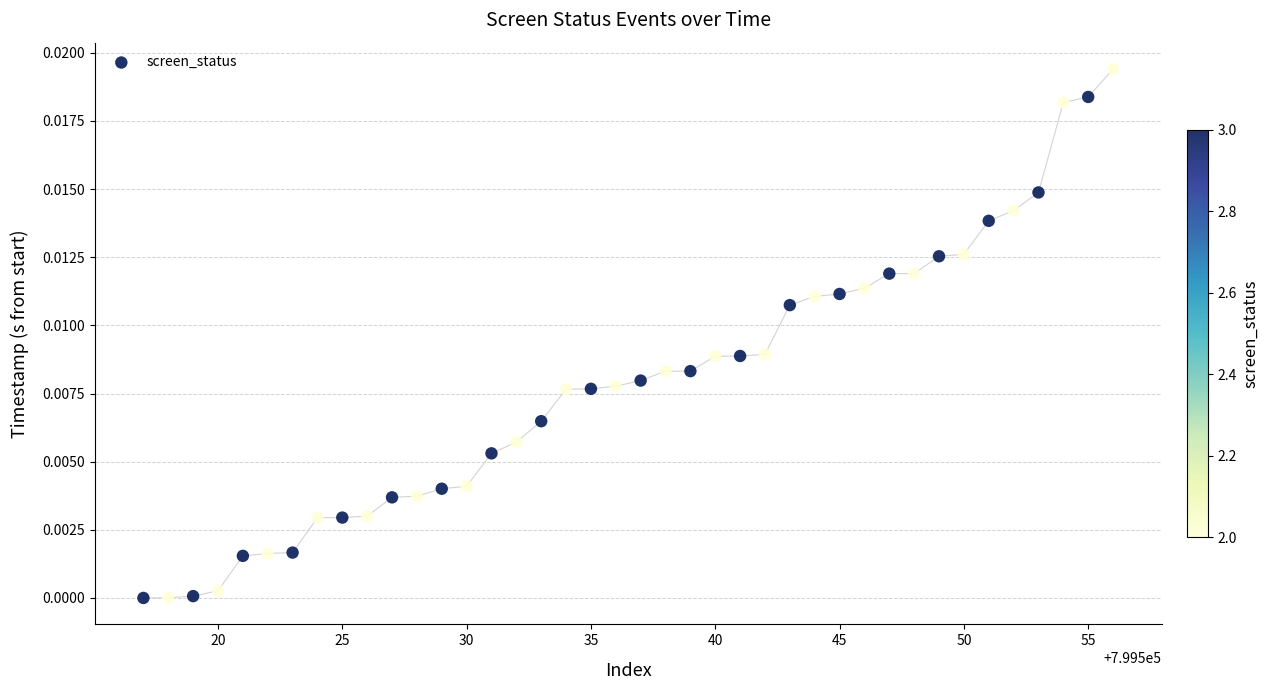

What is the range of X values (max minus min)?

39.0